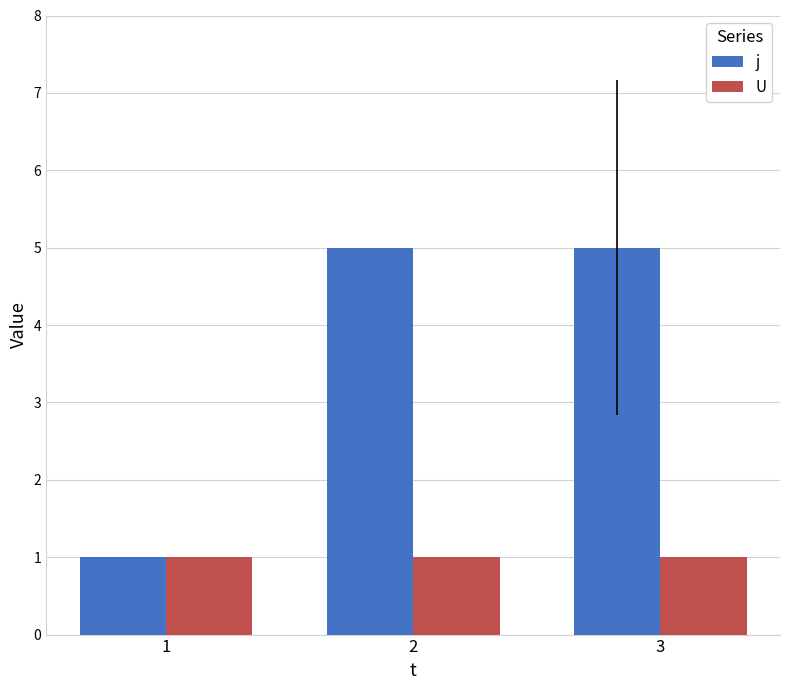

List the series in order of their overall mean, lowest first.

U, j